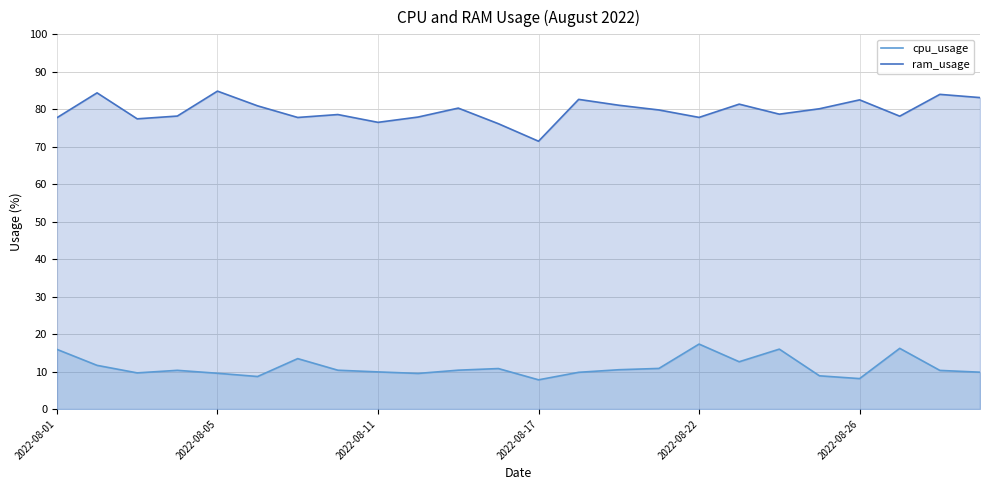

What are all the series names shown in the legend?

cpu_usage, ram_usage